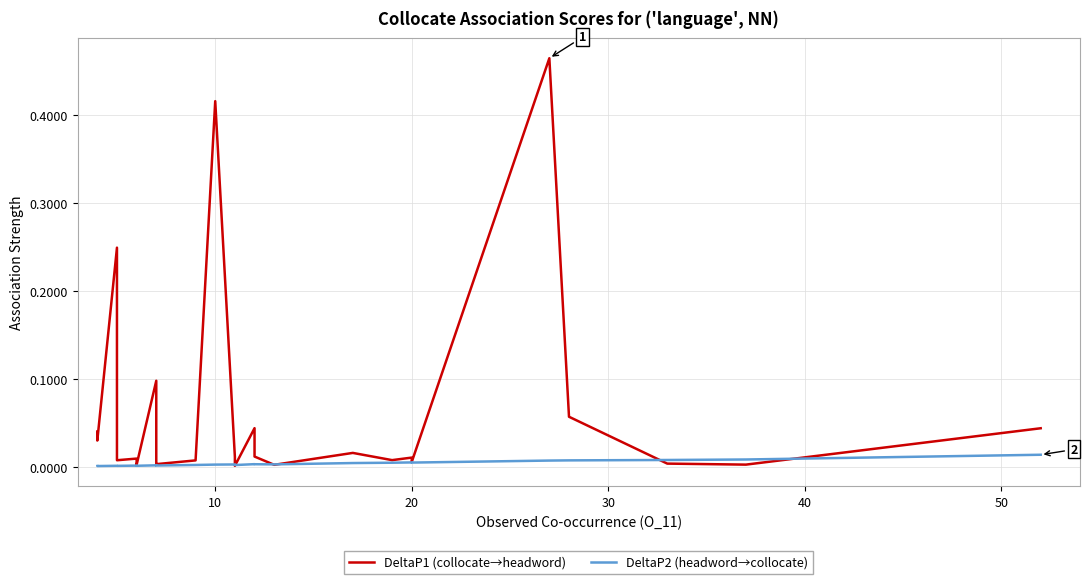

Is the value of DeltaP2 (headword→collocate) at 14 greater than the value of DeltaP1 (collocate→headword) at 14?

No